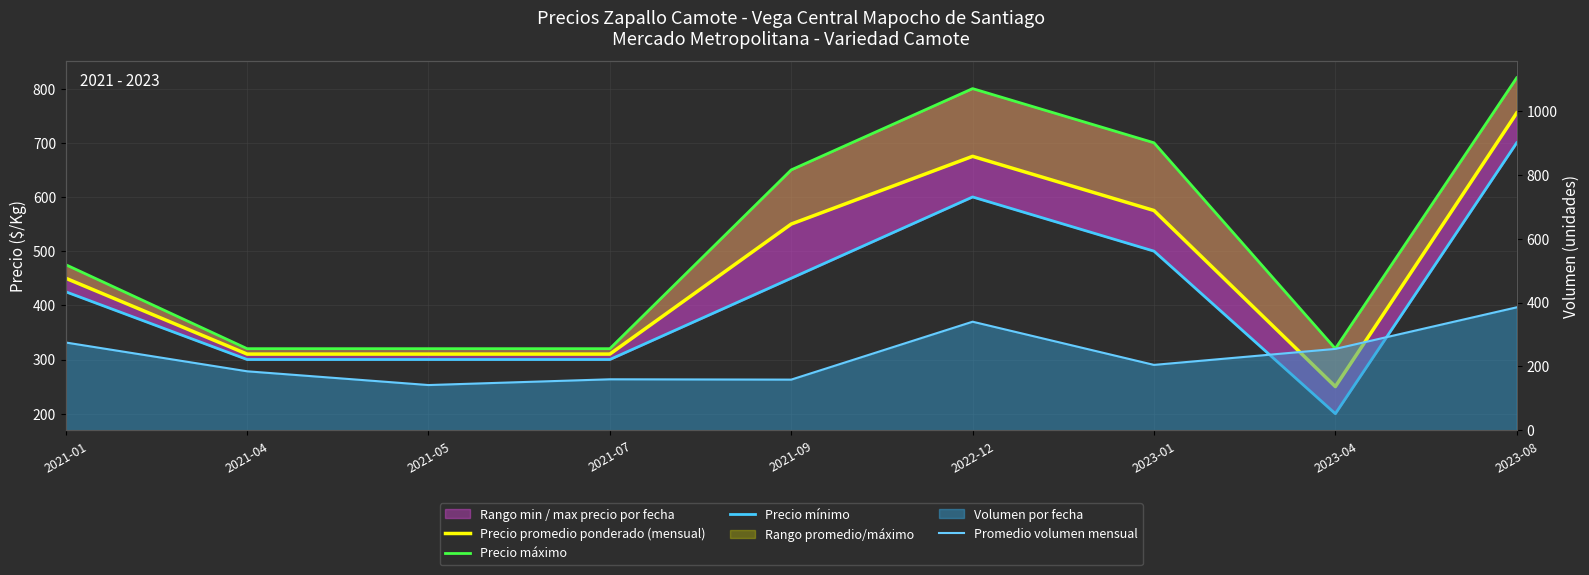

True or false: Precio mínimo has more than 0 interior local peaks.

True